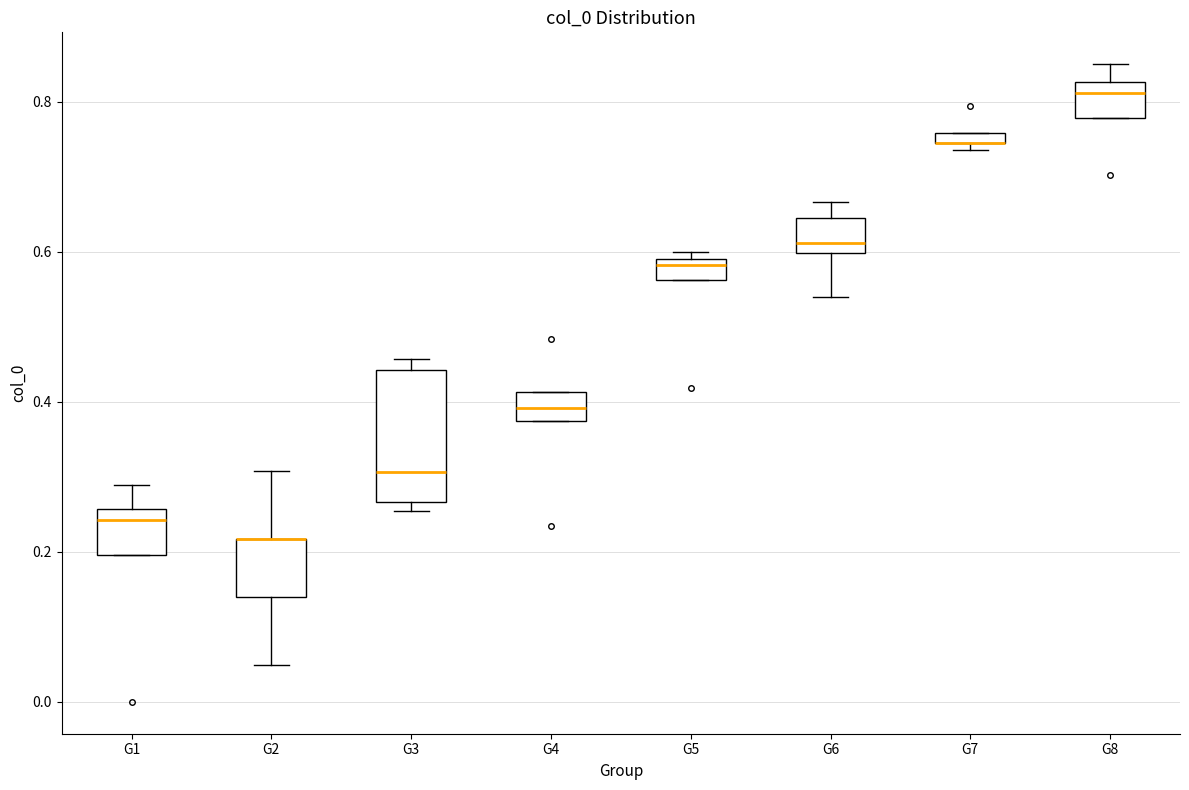

Which box is the tallest, from its lower edge to its upper edge?

G3